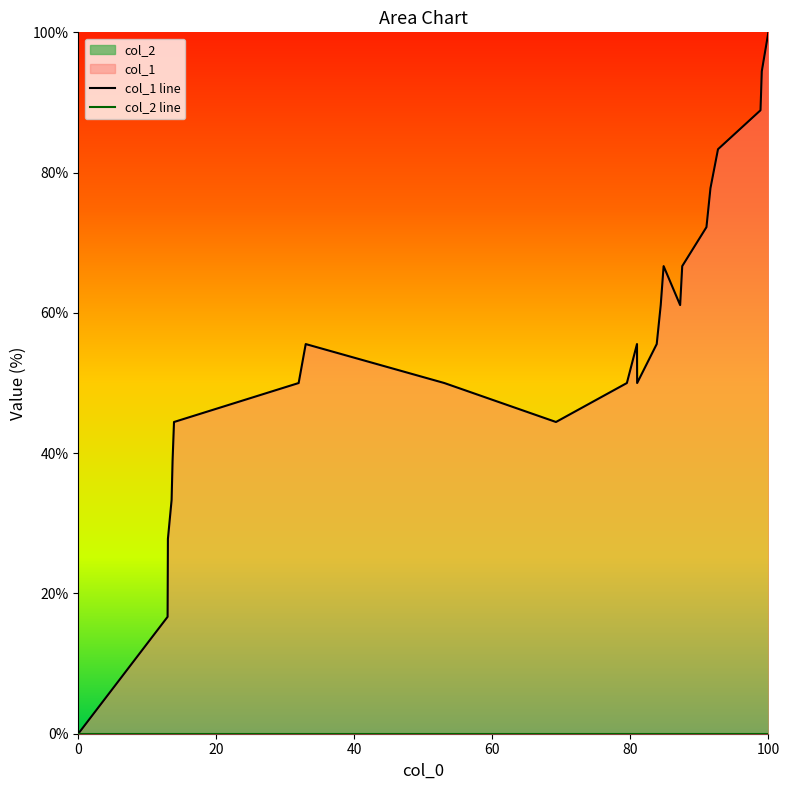

The value at 1565287434 is 89.3. True or false?

False